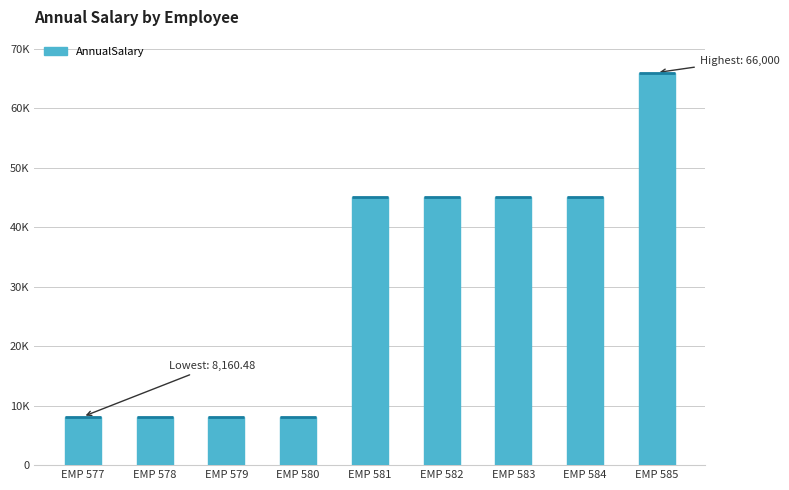

How many series are shown in this chart?

1